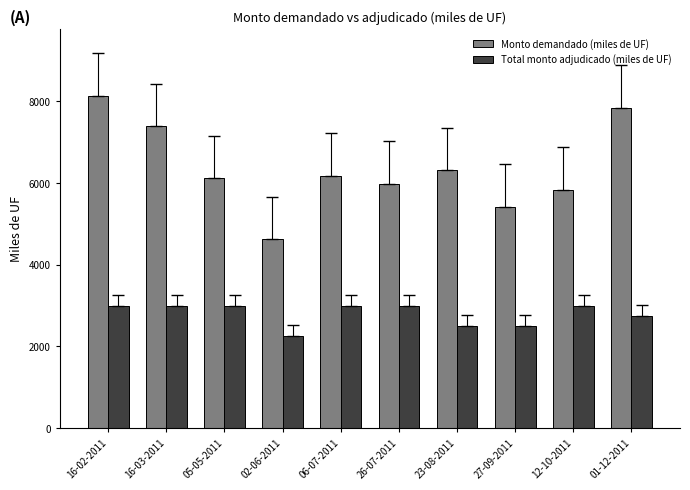

Which series has the largest range (max minus min)?

Monto demandado (miles de UF)